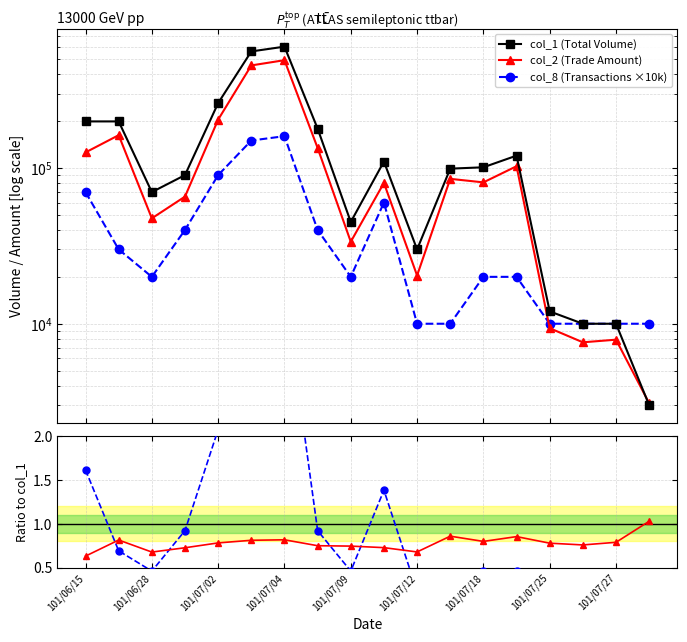

Which series changed the most between 11 and 13?

col_1 (Total Volume)